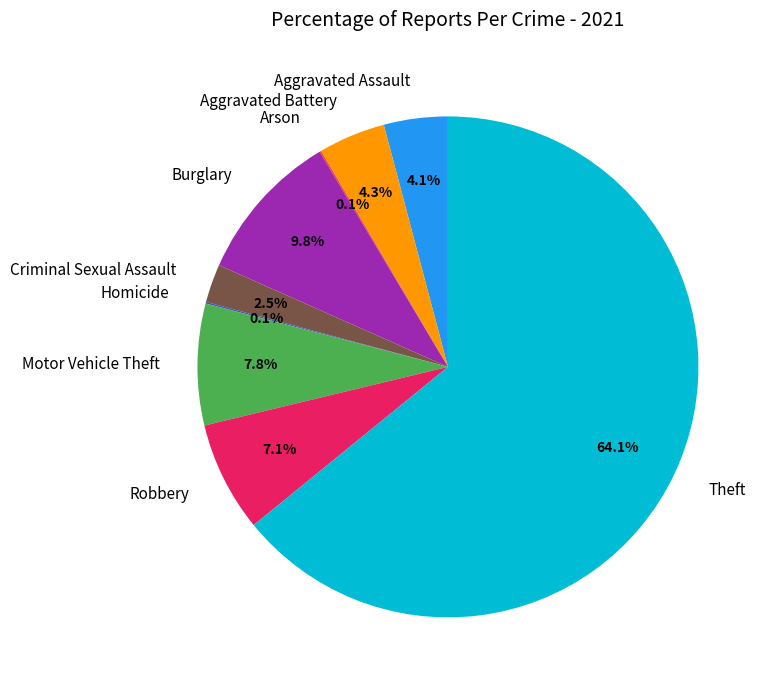

Which has a higher value, Aggravated Battery or Motor Vehicle Theft?

Motor Vehicle Theft